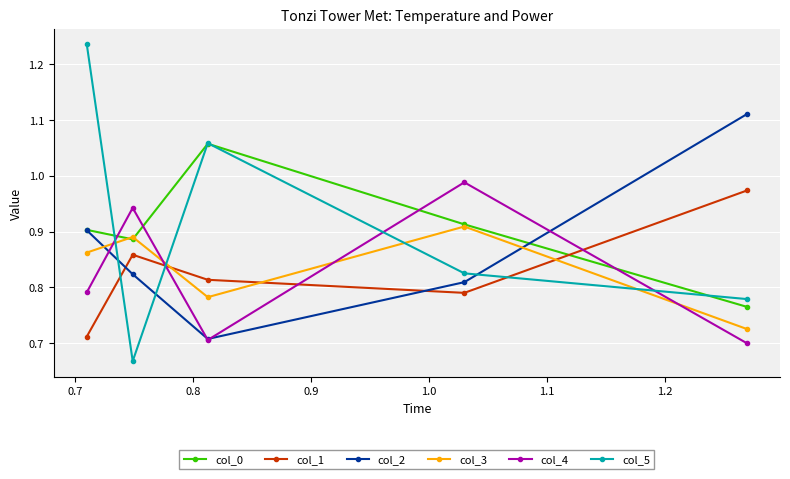

In col_4, how many points are lower than both neighbors (excluding endpoints)?

1